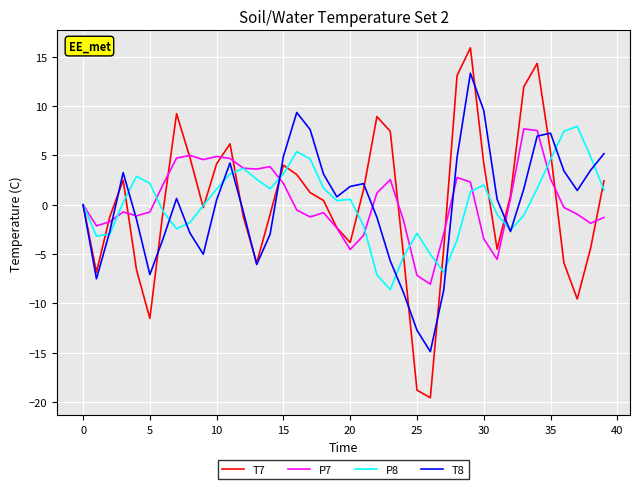

Which series ends up on top after the final intersection of P8 and T8?

T8